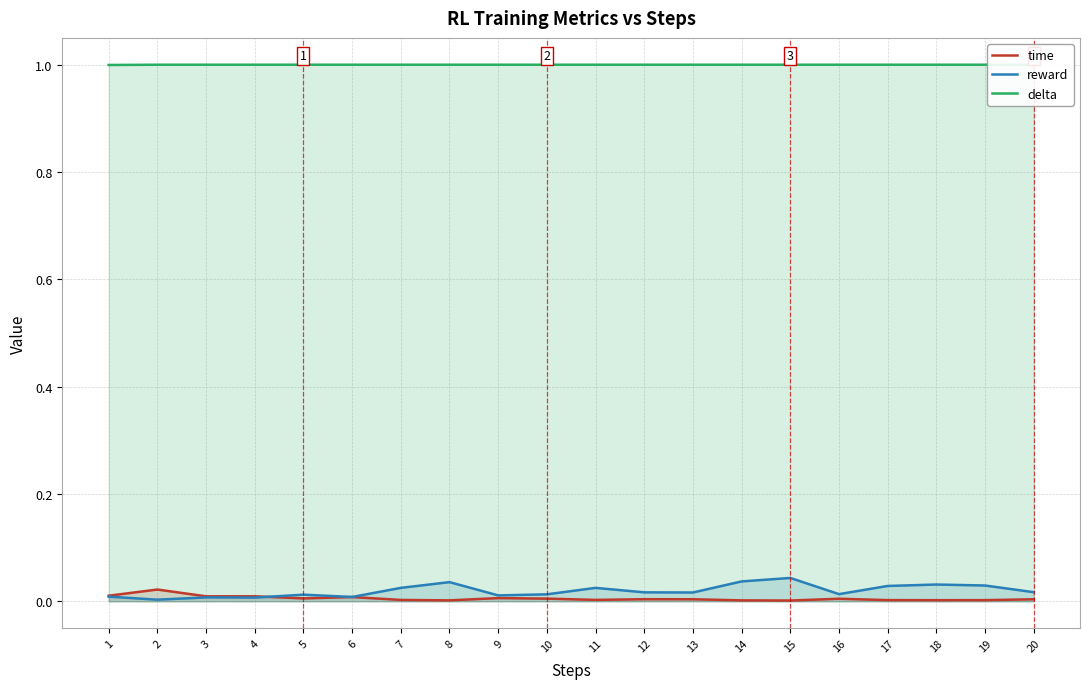

Rank the series at 1 from highest to lowest value.

delta, time, reward